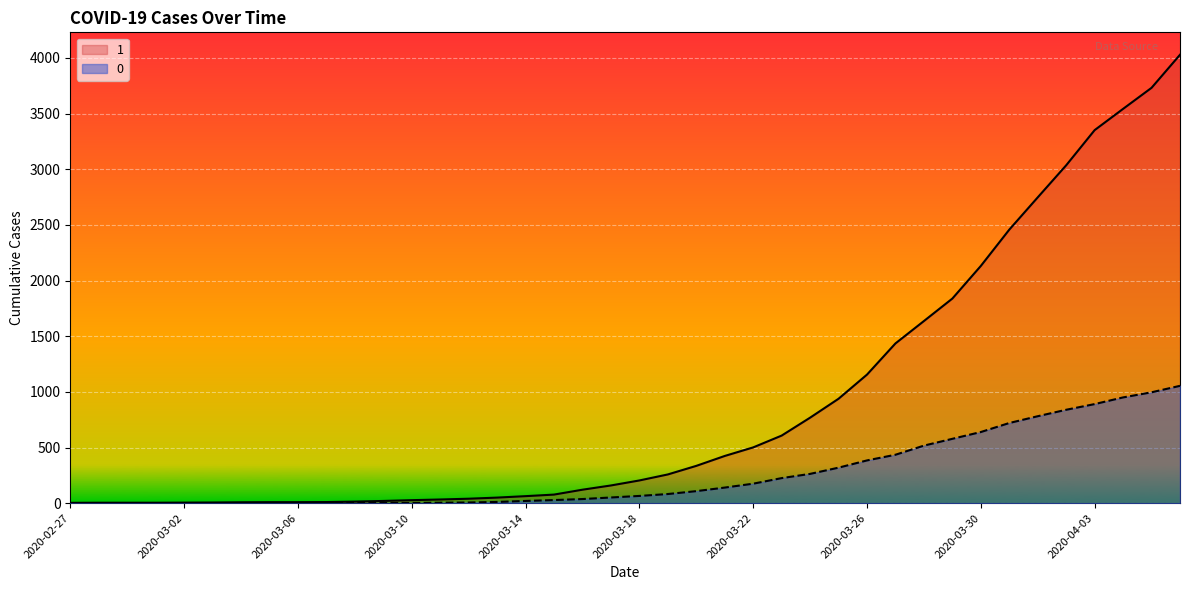

How many lines are shown in the chart?

2